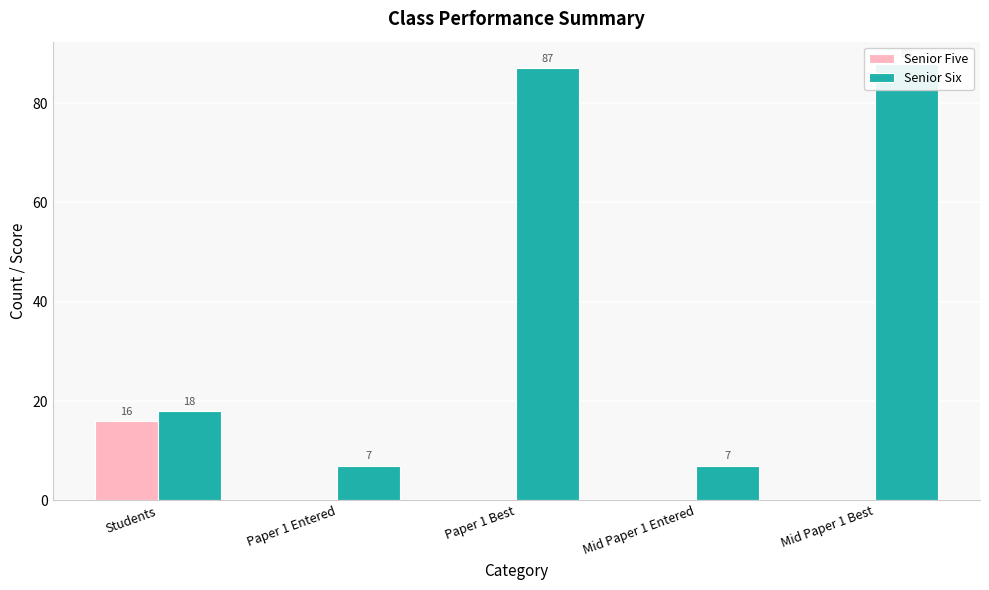

What position from the right is Paper 1 Entered?

4